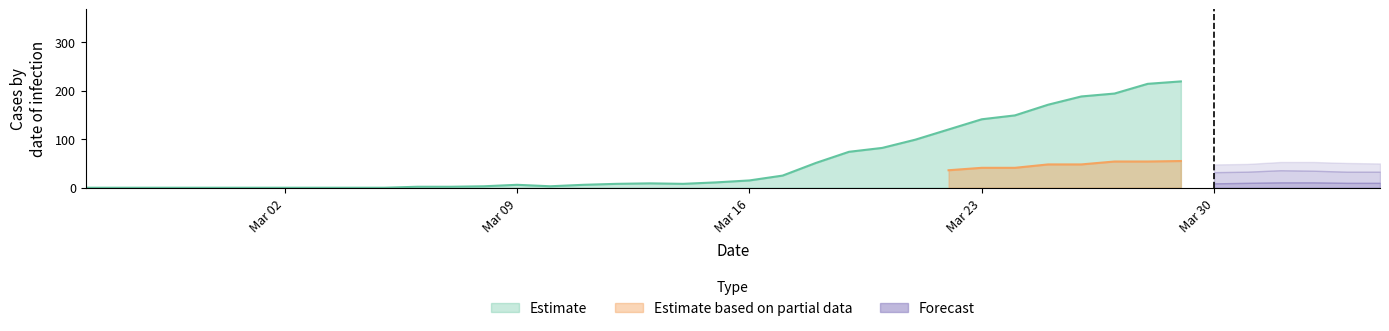

The Estimate series shows 3 at Mar 16. True or false?

False